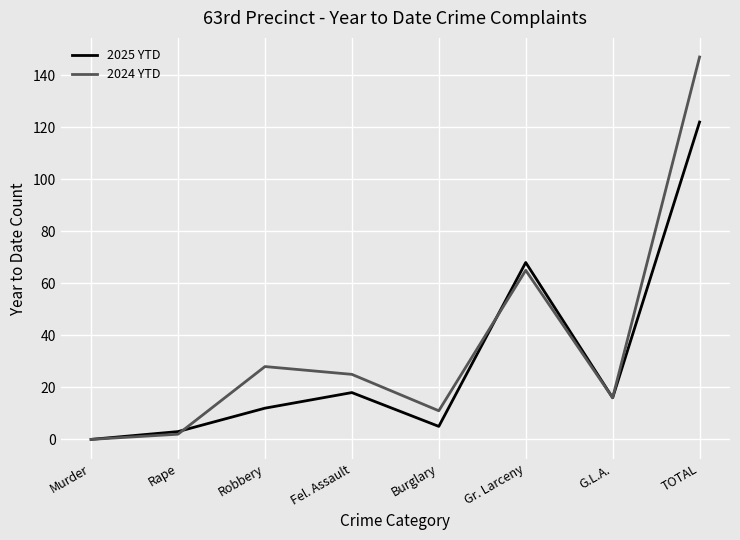

How many lines are shown in the chart?

2